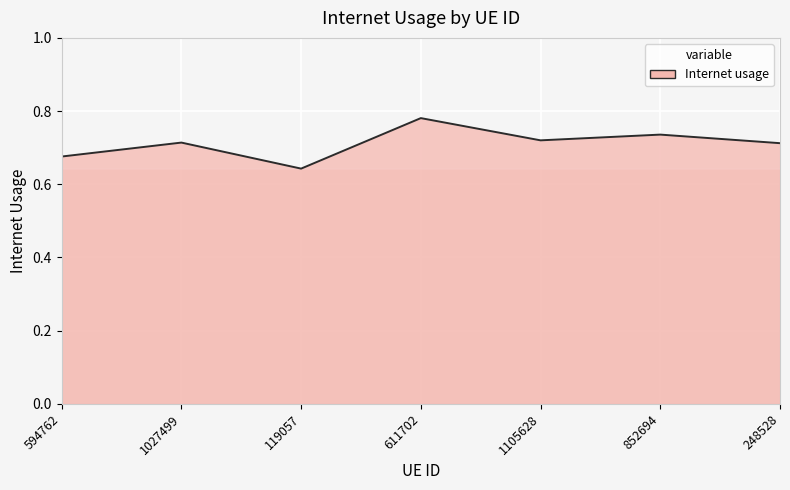

What is the difference between the maximum and minimum values?

0.1